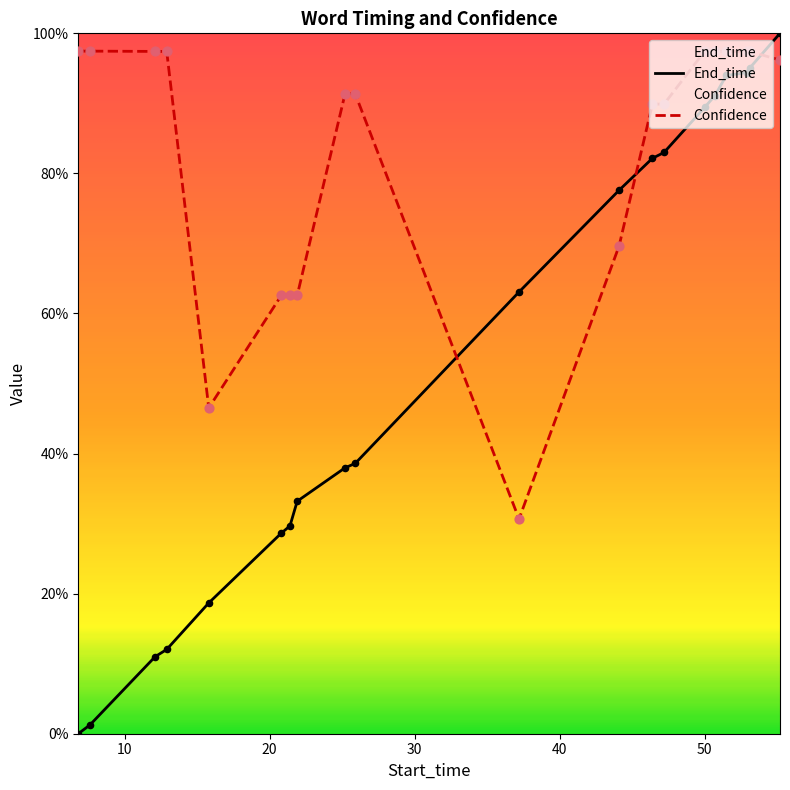

Which series contains the highest Y value?

End_time